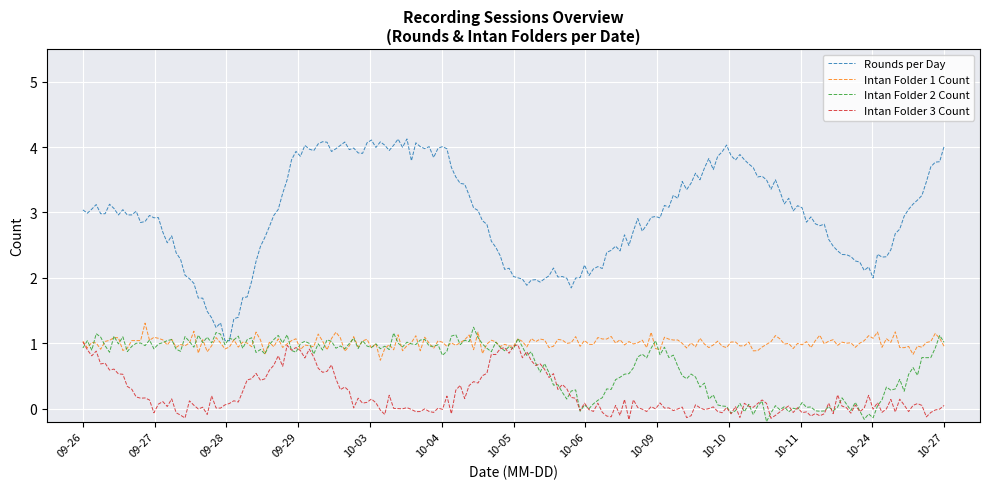

True or false: Intan Folder 3 Count and Rounds per Day intersect in this chart.

False